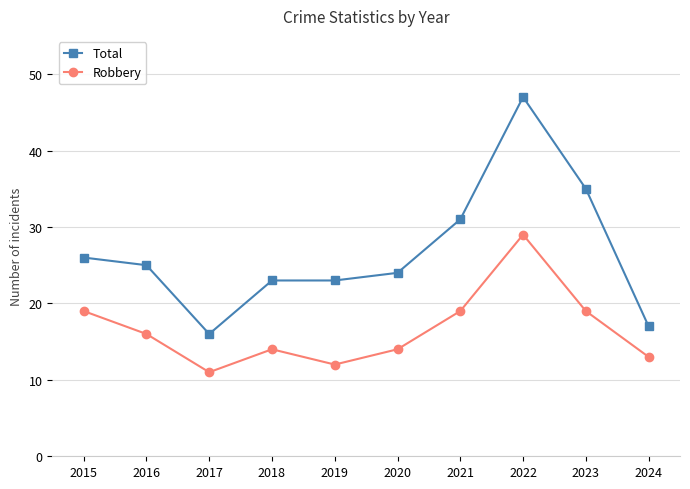

What is the difference between the maximum and minimum values in the Total series?

31